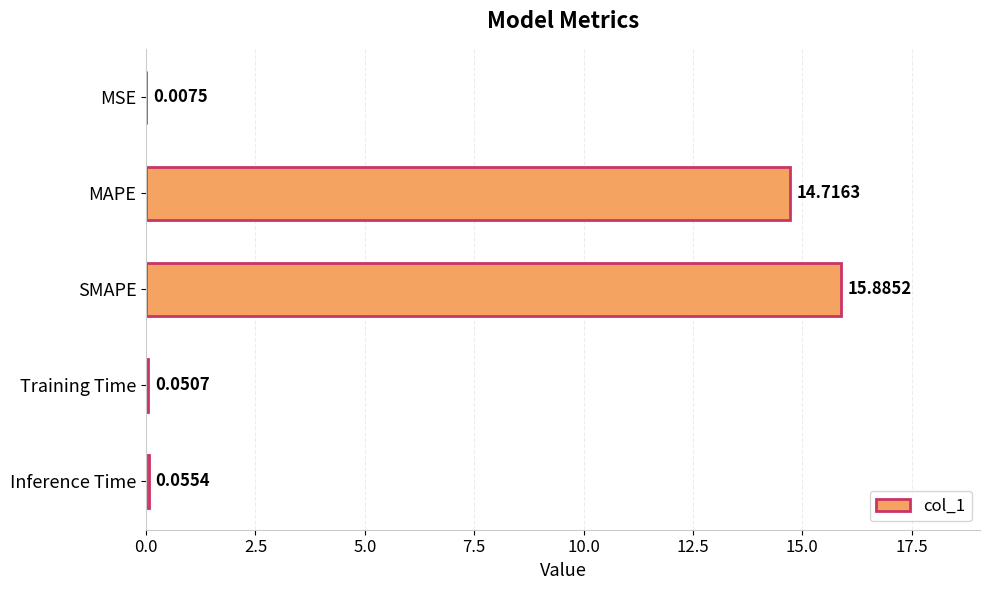

Count the number of categories in the chart.

5